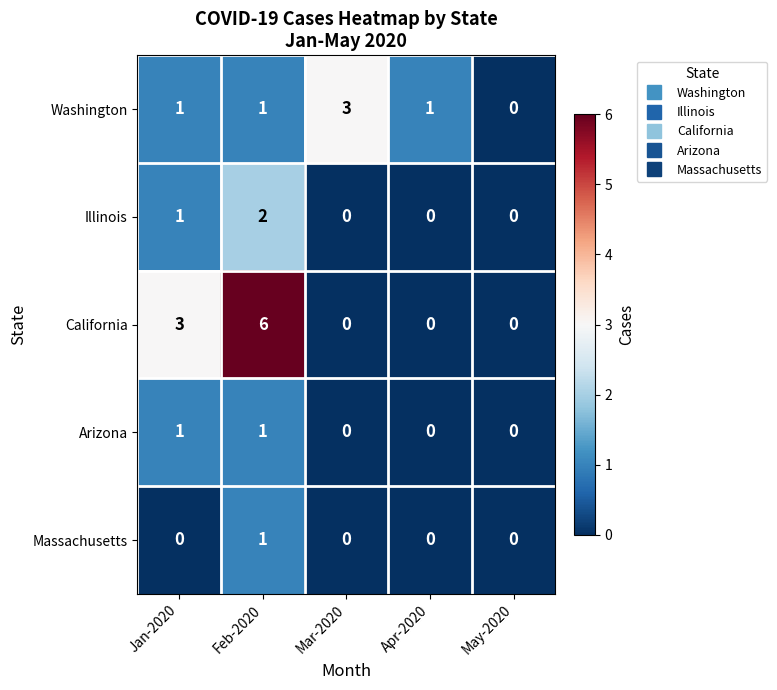

What is the spread (max minus min) of values at Jan-2020?

3